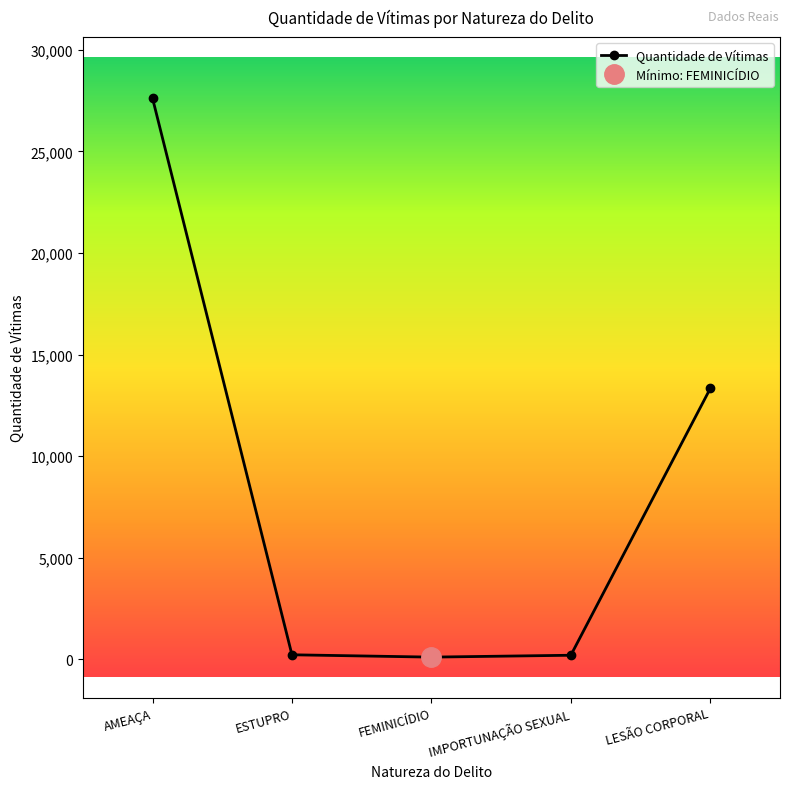

True or false: the data shows 192 at IMPORTUNAÇÃO SEXUAL.

True